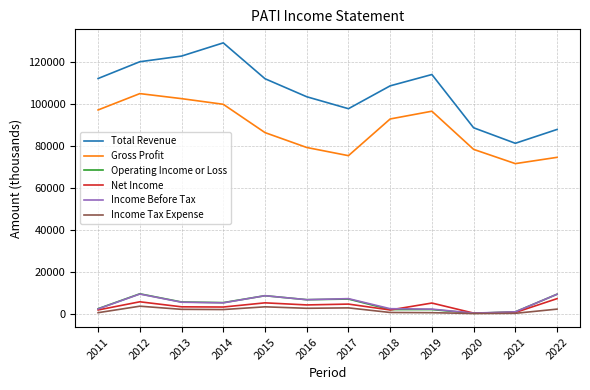

What is the spread (max minus min) of values at 2015?

108800